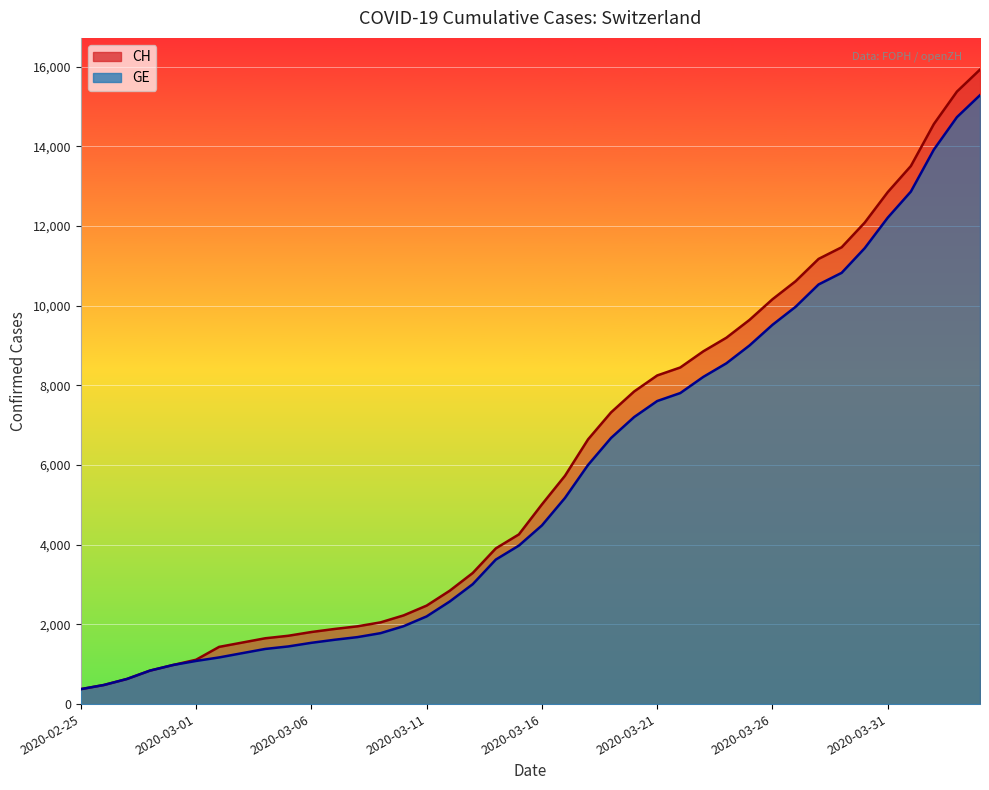

Reading left to right, list all the values displayed in this chart.

CH: 375	479	630	840	981	1113	1436	1544	1652	1715	1809	1885	1952	2051	2226	2472	2845	3291	3908	4259	5012	5731	6644	7323	7847	8249	8449	8855	9196	9642	10162	10613	11175	11467	12086	12852	13505	14561	15375	15926
GE: 375	479	630	840	981	1083	1171	1278	1384	1447	1538	1614	1681	1780	1955	2201	2574	3010	3627	3978	4485	5174	6002	6681	7205	7607	7807	8213	8554	9000	9520	9971	10533	10825	11444	12210	12863	13919	14733	15284